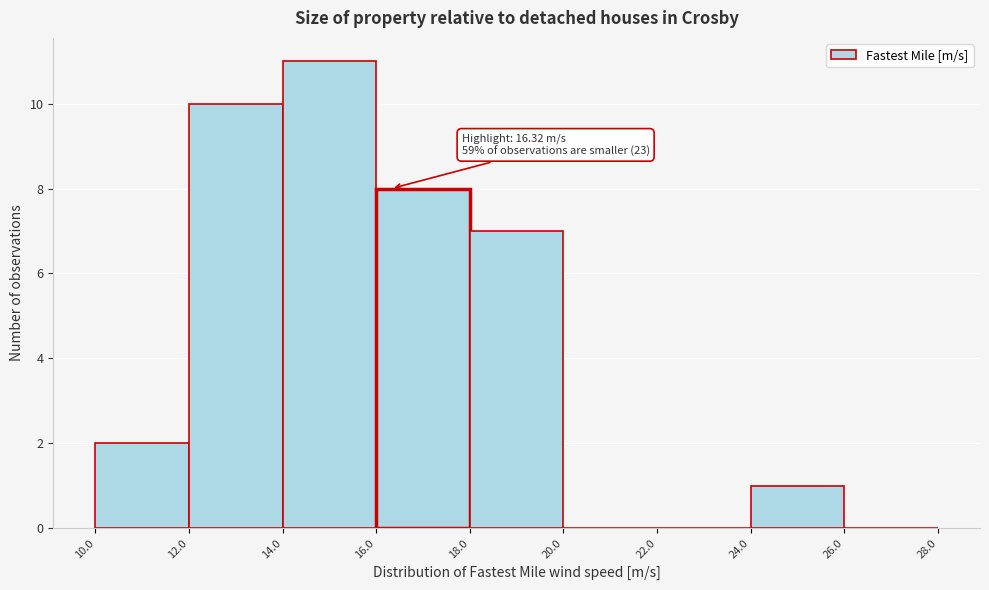

Over which range of the x-axis is the bar tallest?

14.0 to 16.0